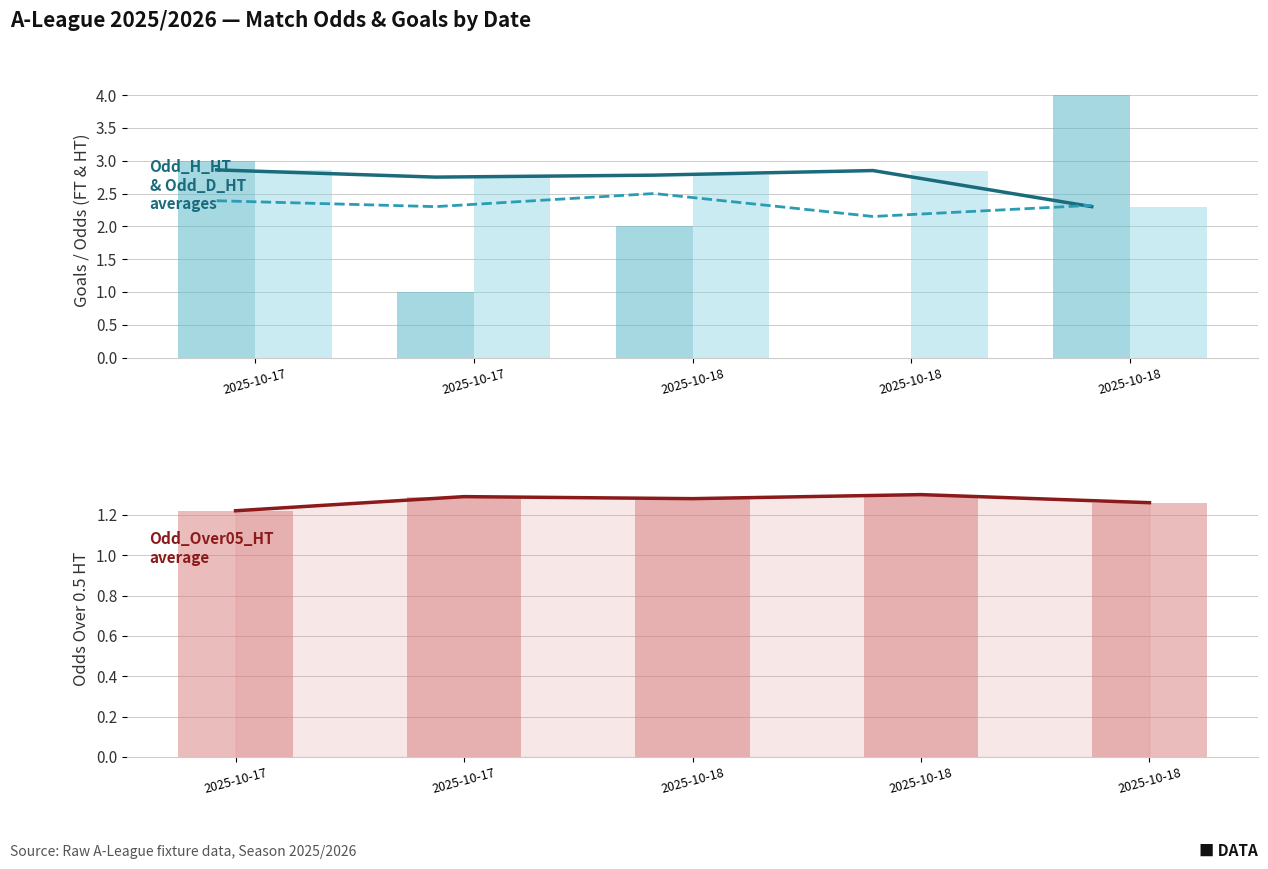

At 2025-10-18, list the series in order from largest to smallest.

Odd_H_HT, Odd_H_HT (bars), Odd_D_HT, TotalGoals_FT, Odd_Over05_HT line, Odd_Over05_HT